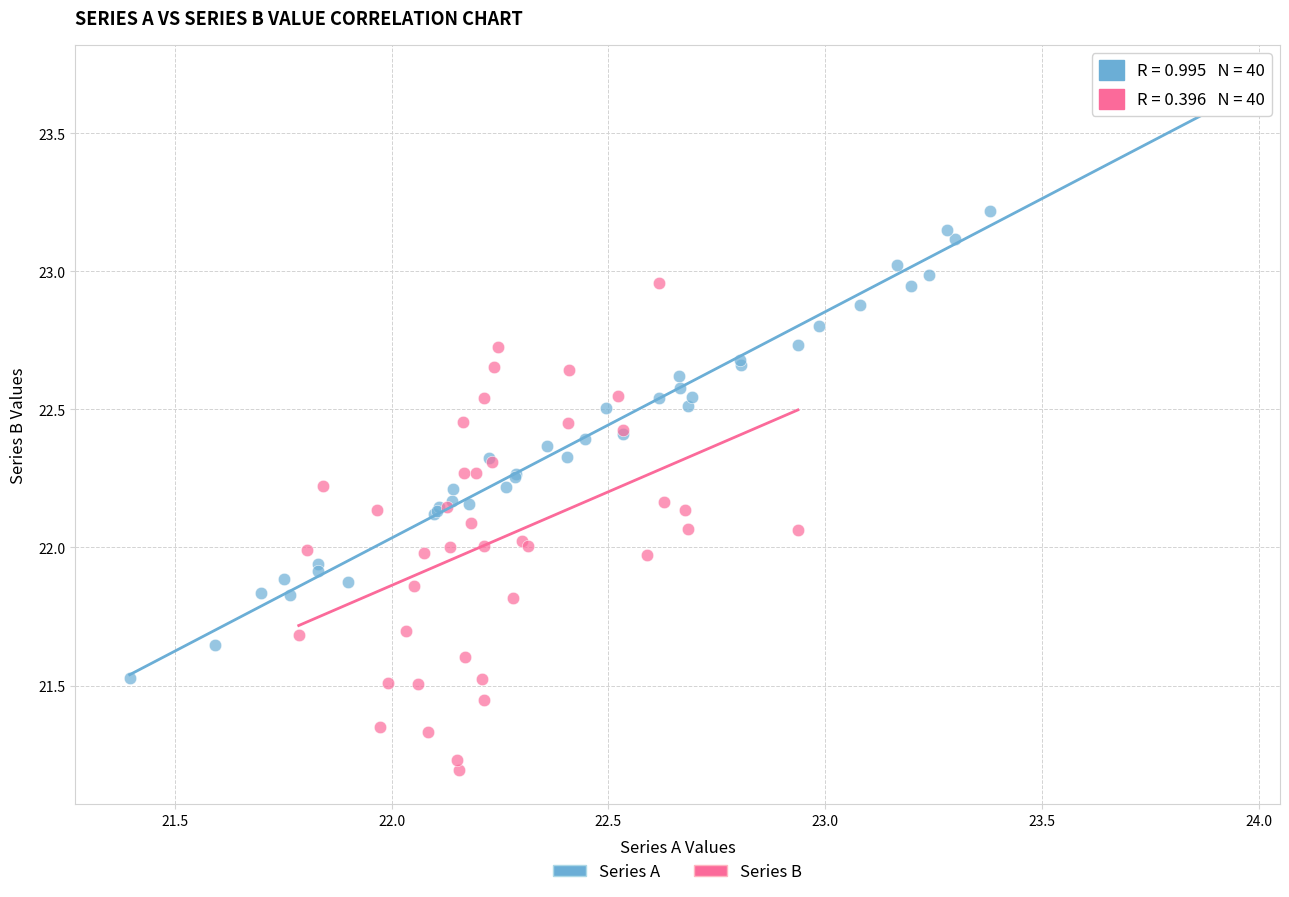

Which series contains the highest Y value?

Series A